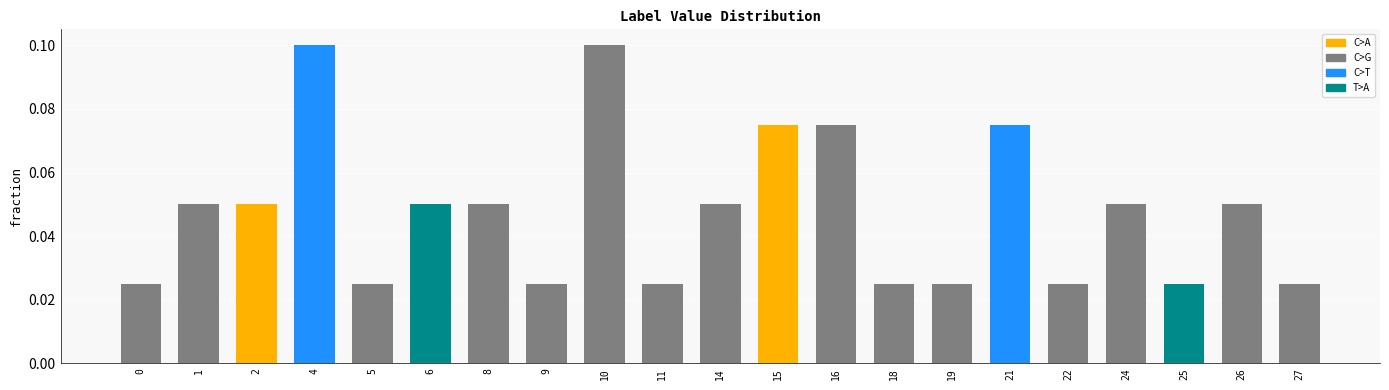

Between 19 and 21, which is larger?

21